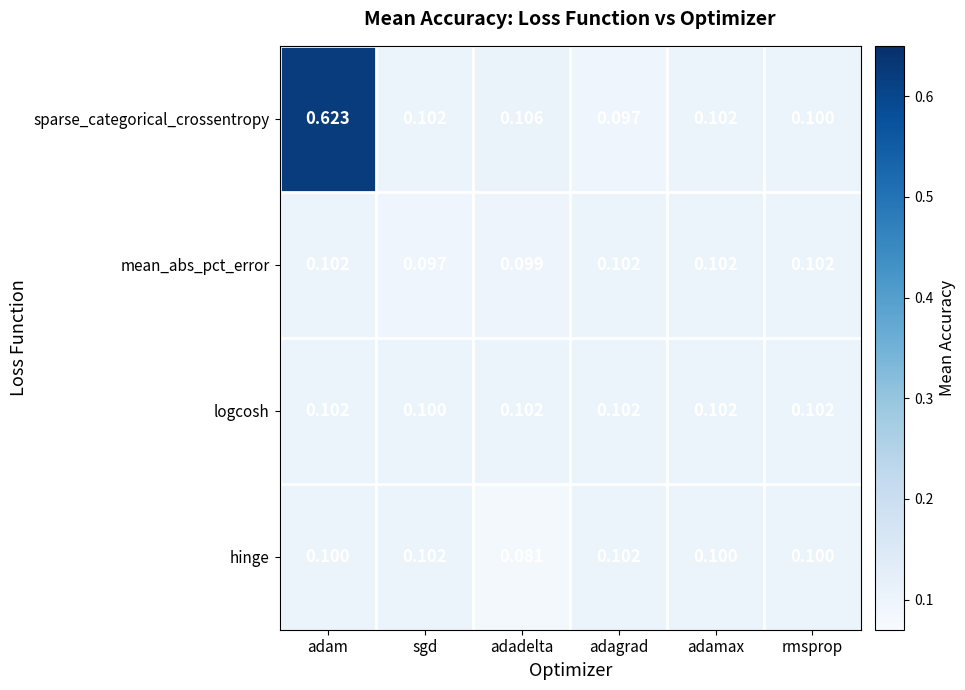

At how many categories does at least one series exceed 0?

6